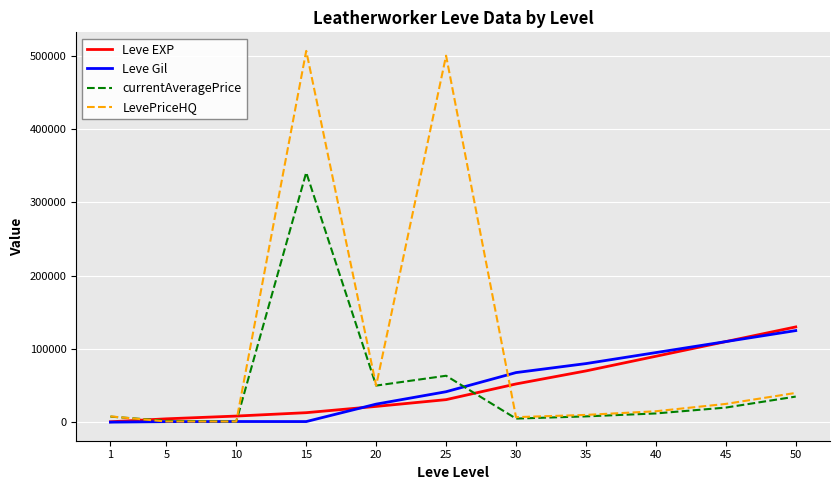

How many lines are shown in the chart?

4